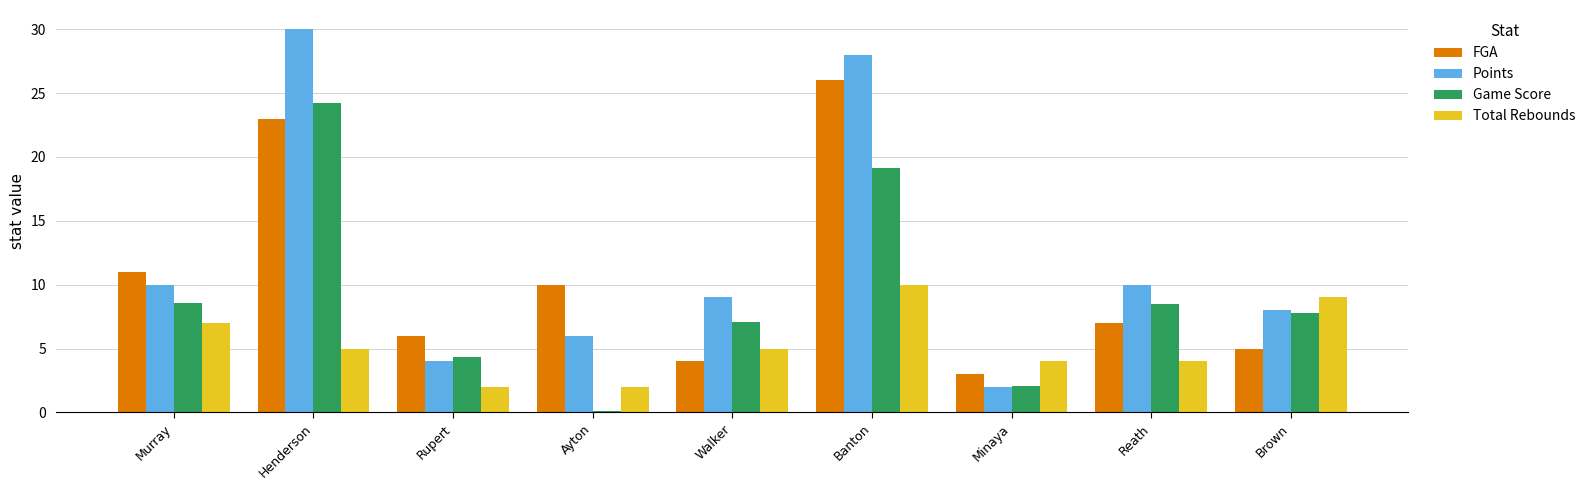

How many data points does each series have?

9